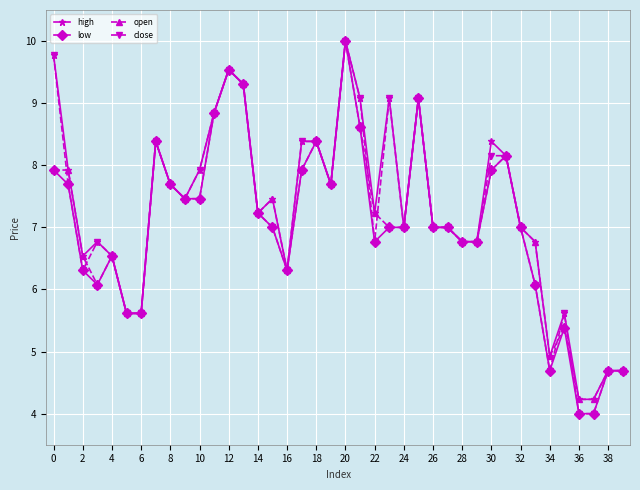

What is the smallest value displayed?

4.0